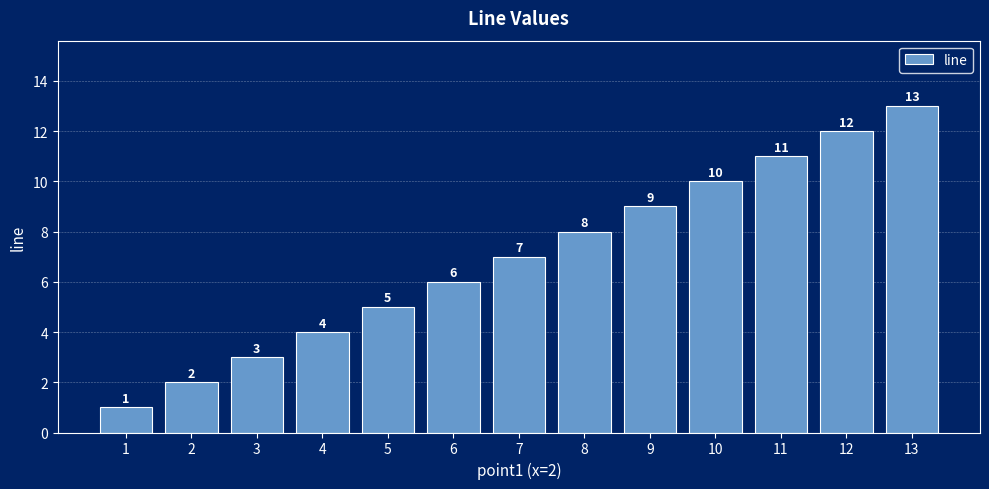

Where is the data nearest to the value 7?

7